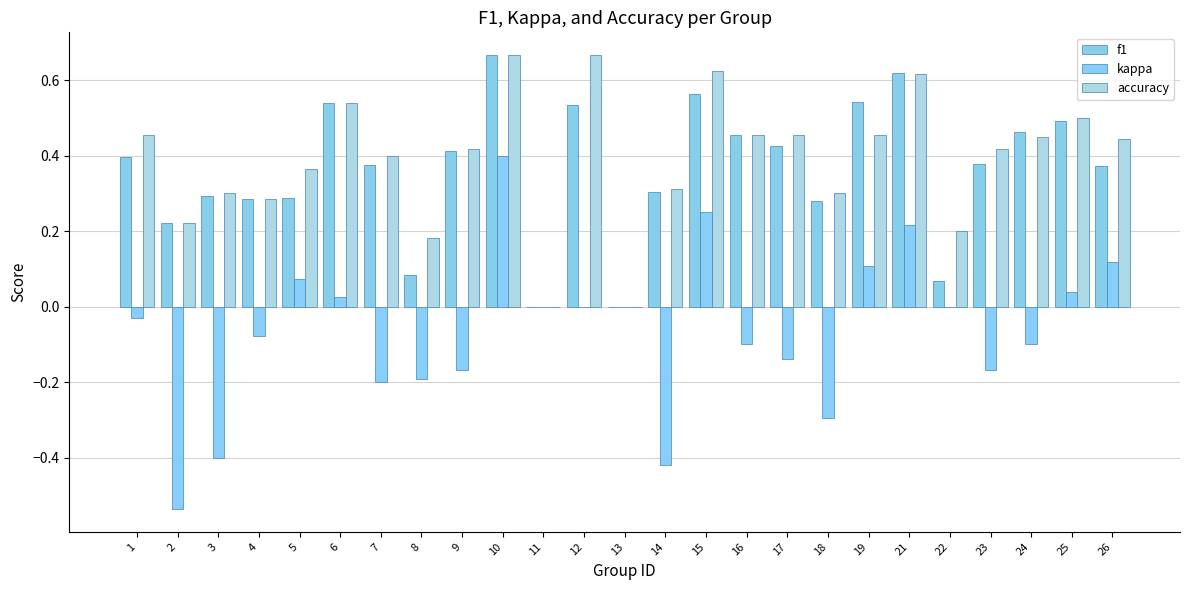

At which category is the sum across all series the highest?

10